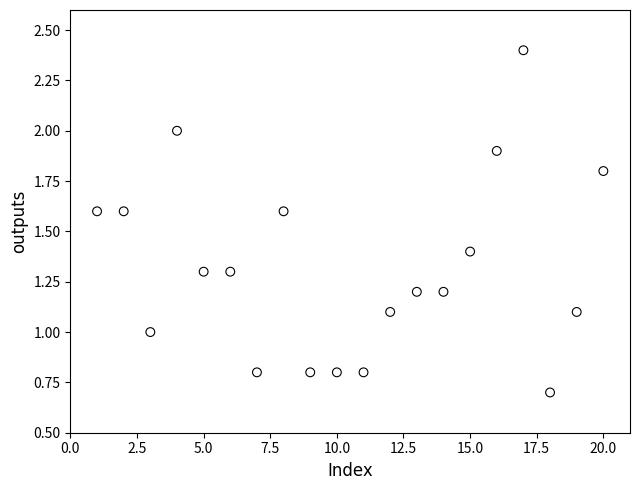

What is the range of Y values (max minus min)?

1.7